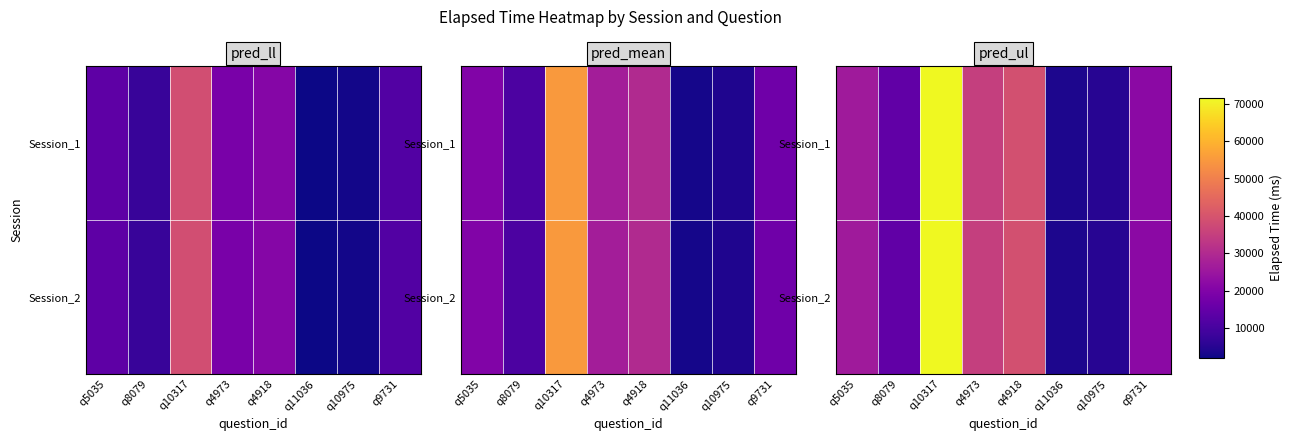

What is the smallest value displayed?

3900